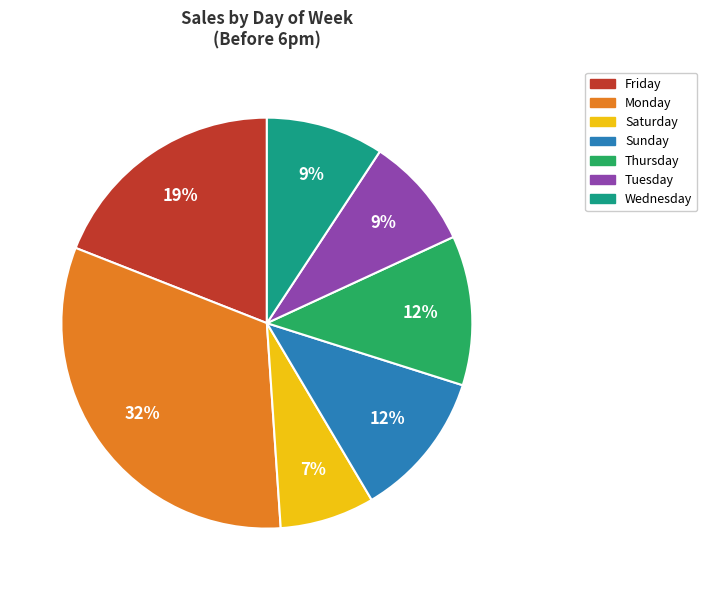

Does Saturday represent more than half of the total?

No